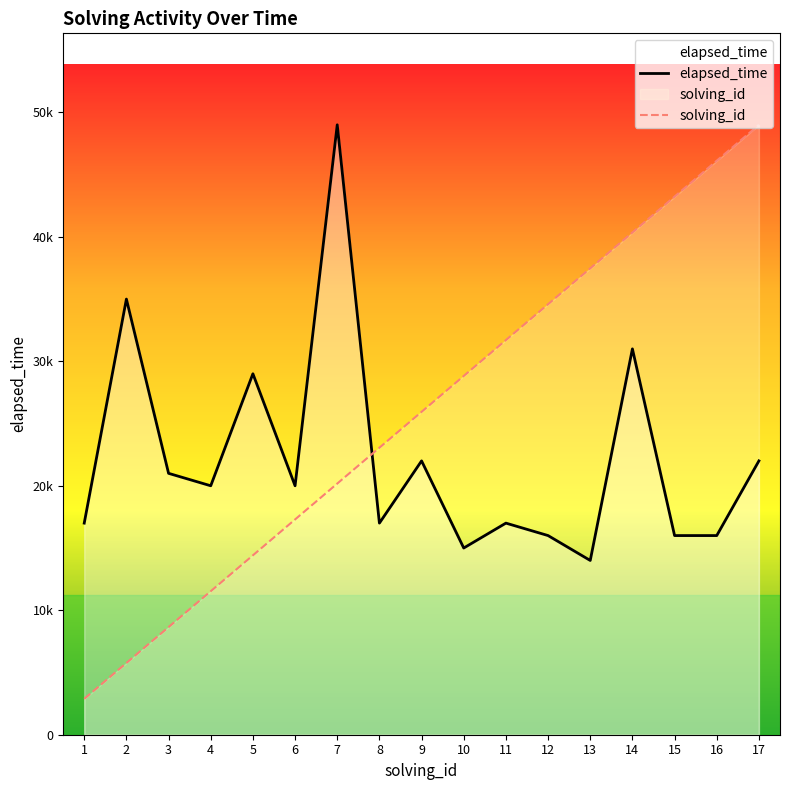

What is the difference between the second highest and second lowest values in the elapsed_time series?

20000.0